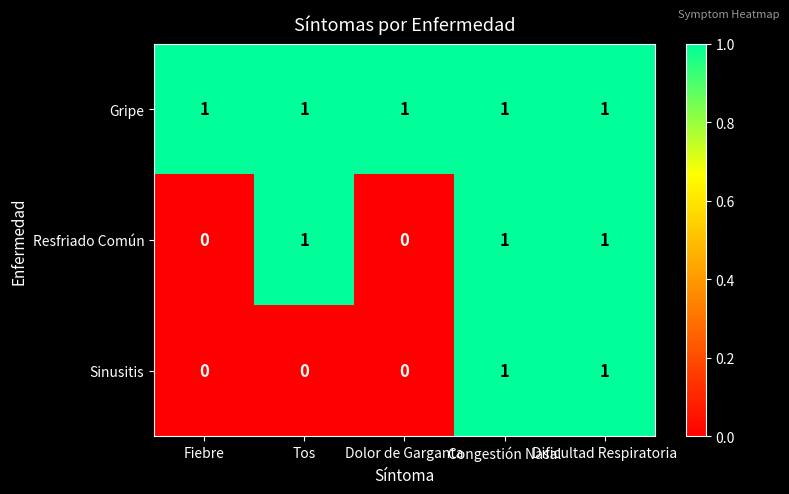

List the series in order of their overall mean, lowest first.

Sinusitis, Resfriado Común, Gripe